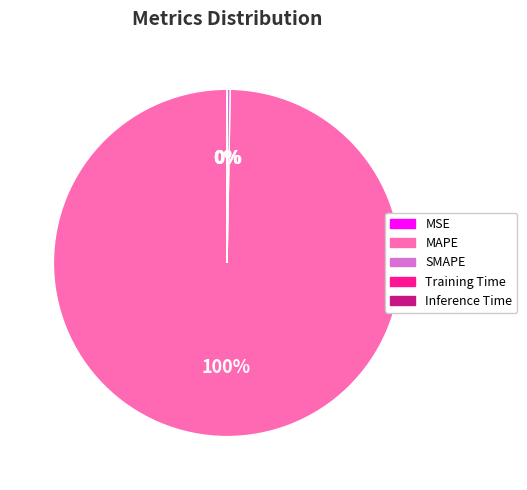

What is the majority slice?

MAPE